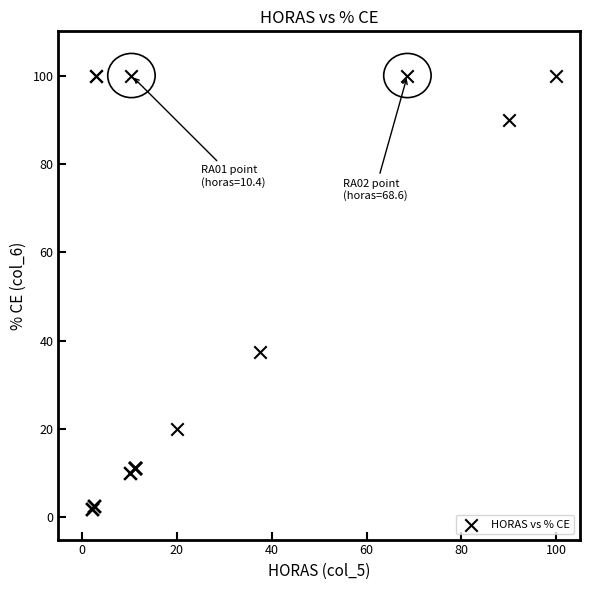

What Y value in the scatter plot is closest to 51?

37.5